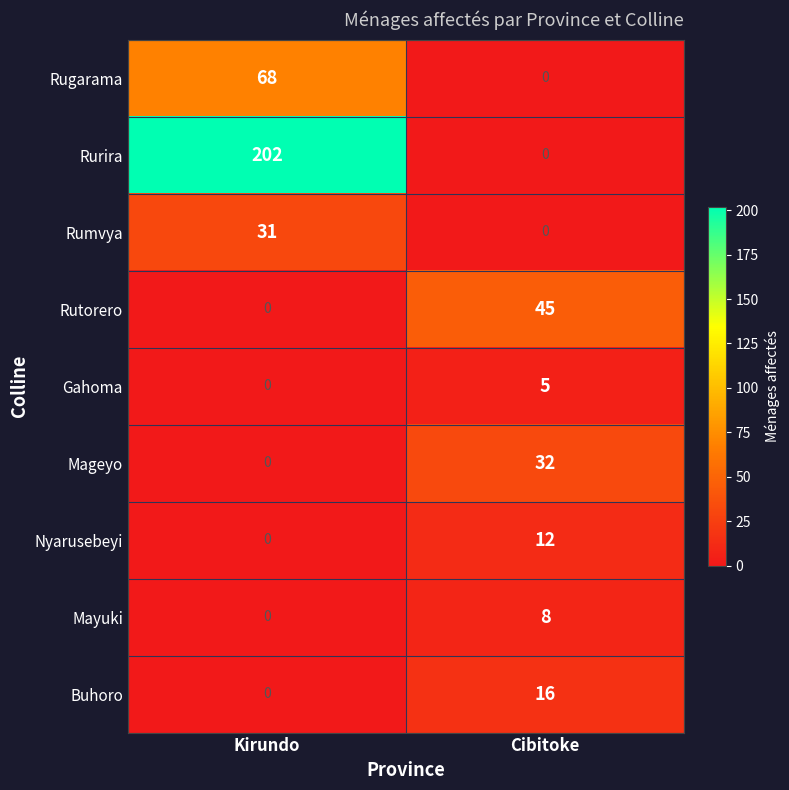

What is the spread (max minus min) of values at Kirundo?

202